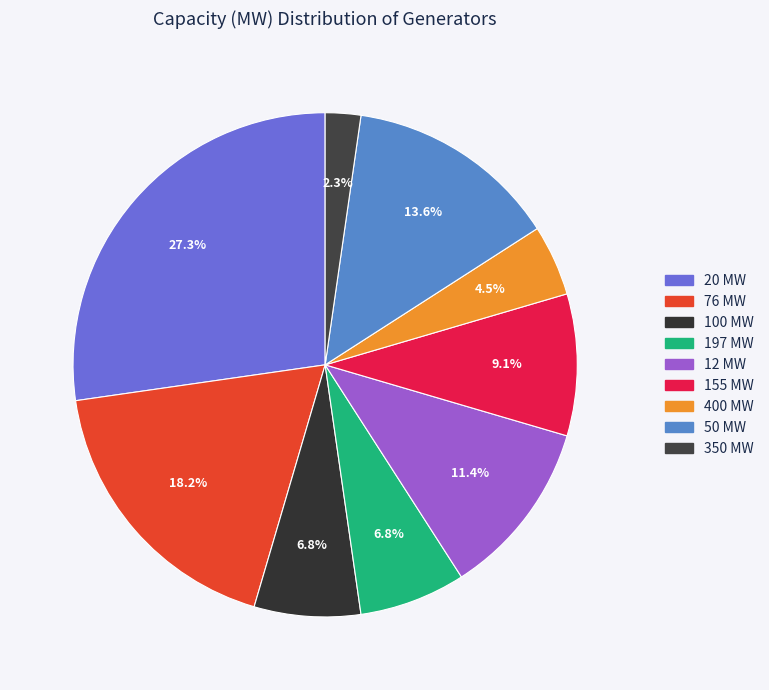

Which slice is the smallest?

350 MW